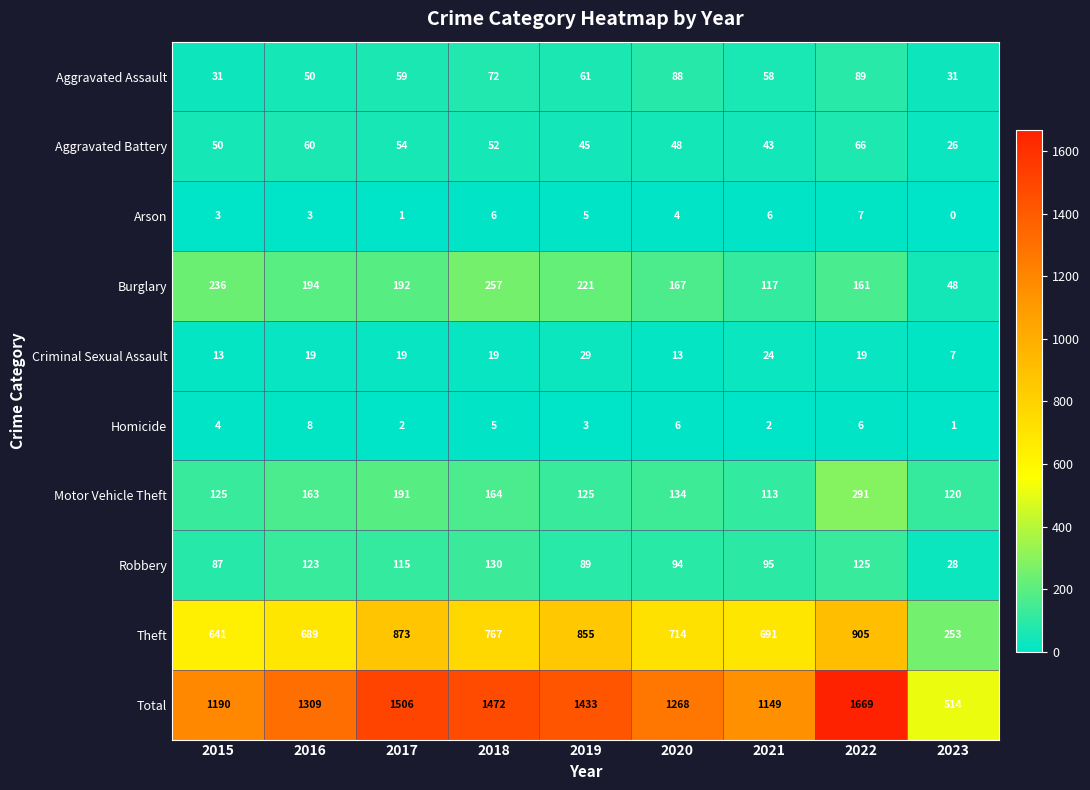

Rank the series at 2016 from highest to lowest value.

Total, Theft, Burglary, Motor Vehicle Theft, Robbery, Aggravated Battery, Aggravated Assault, Criminal Sexual Assault, Homicide, Arson